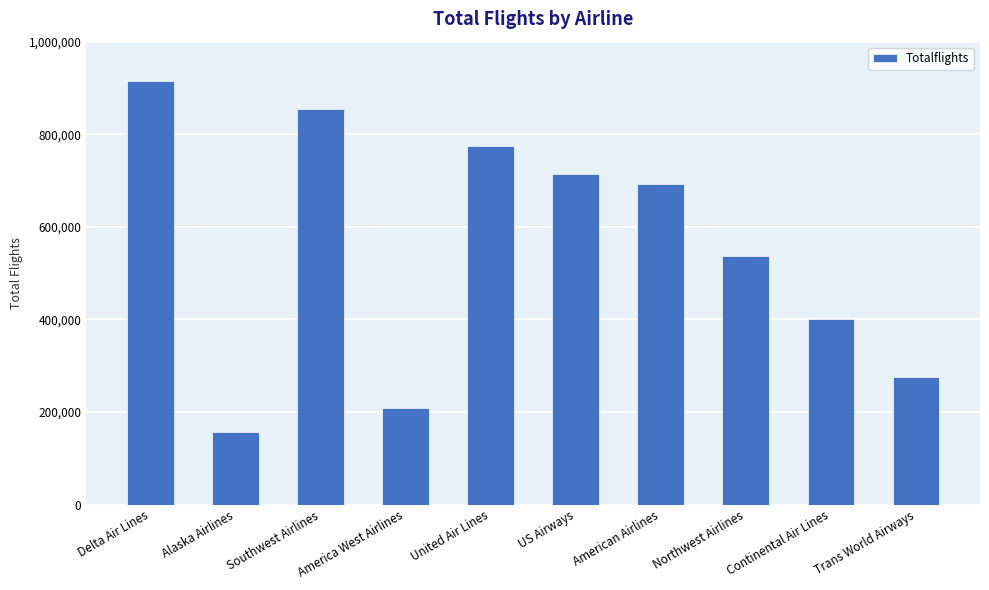

Reading left to right, transcribe all the data shown in this chart.

Delta Air Lines=914130	Alaska Airlines=156098	Southwest Airlines=853683	America West Airlines=209496	United Air Lines=774370	US Airways=714430	American Airlines=692653	Northwest Airlines=537180	Continental Air Lines=400014	Trans World Airways=275830